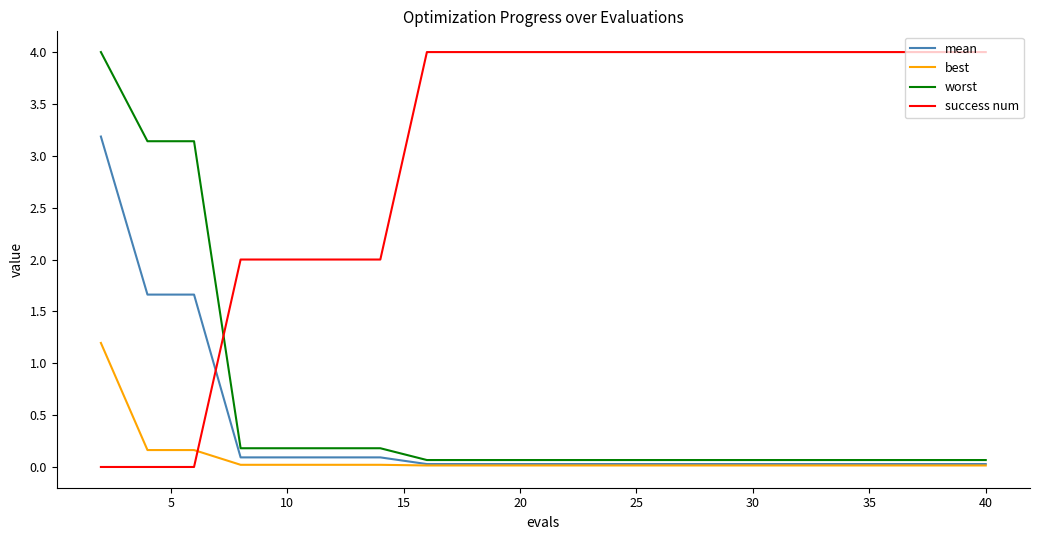

Which series has the largest total across all categories?

success num